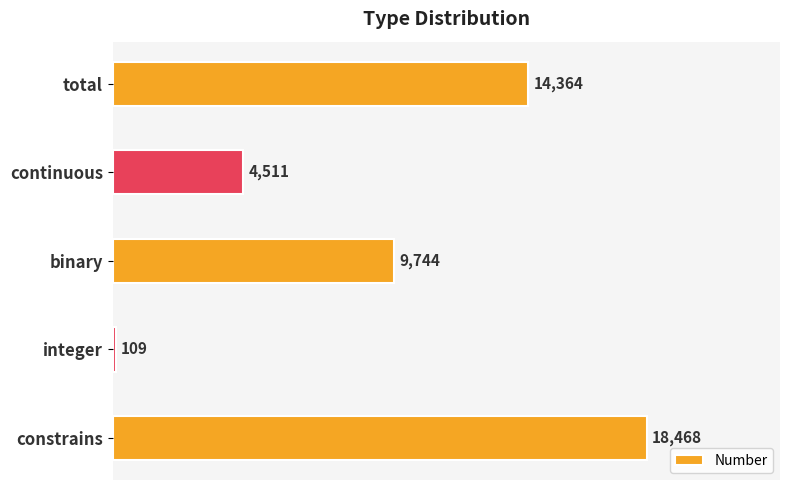

What is the label of the 4th bar from the bottom?

continuous